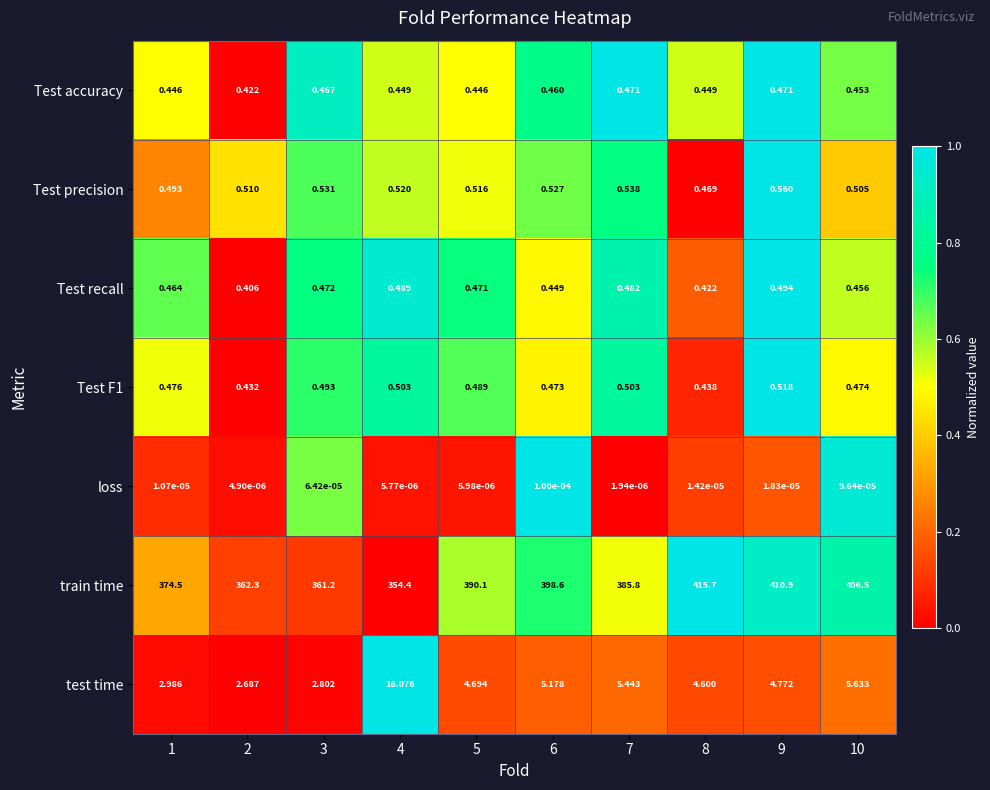

Which series has the largest range (max minus min)?

train time